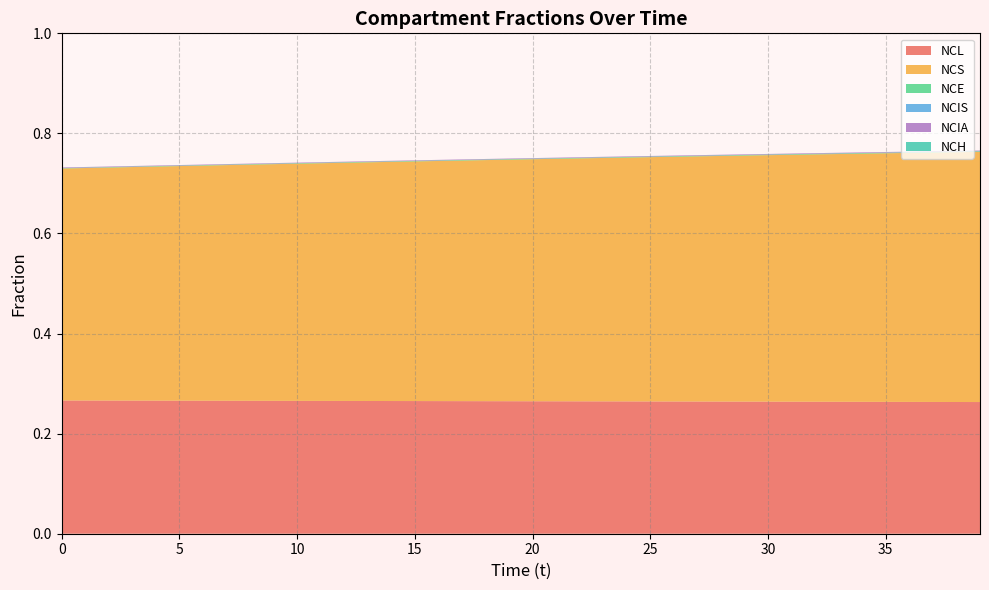

Reading left to right, list all the values displayed in this chart.

NCL: 0.3	0.3	0.3	0.3	0.3	0.3	0.3	0.3	0.3	0.3	0.3	0.3	0.3	0.3	0.3	0.3	0.3	0.3	0.3	0.3	0.3	0.3	0.3	0.3	0.3	0.3	0.3	0.3	0.3	0.3	0.3	0.3	0.3	0.3	0.3	0.3	0.3	0.3	0.3	0.3
NCS: 0.5	0.5	0.5	0.5	0.5	0.5	0.5	0.5	0.5	0.5	0.5	0.5	0.5	0.5	0.5	0.5	0.5	0.5	0.5	0.5	0.5	0.5	0.5	0.5	0.5	0.5	0.5	0.5	0.5	0.5	0.5	0.5	0.5	0.5	0.5	0.5	0.5	0.5	0.5	0.5
NCE: 0.0	0.0	0.0	0.0	0.0	0.0	0.0	0.0	0.0	0.0	0.0	0.0	0.0	0.0	0.0	0.0	0.0	0.0	0.0	0.0	0.0	0.0	0.0	0.0	0.0	0.0	0.0	0.0	0.0	0.0	0.0	0.0	0.0	0.0	0.0	0.0	0.0	0.0	0.0	0.0
NCIS: 0.0	0.0	0.0	0.0	0.0	0.0	0.0	0.0	0.0	0.0	0.0	0.0	0.0	0.0	0.0	0.0	0.0	0.0	0.0	0.0	0.0	0.0	0.0	0.0	0.0	0.0	0.0	0.0	0.0	0.0	0.0	0.0	0.0	0.0	0.0	0.0	0.0	0.0	0.0	0.0
NCIA: 0.0	0.0	0.0	0.0	0.0	0.0	0.0	0.0	0.0	0.0	0.0	0.0	0.0	0.0	0.0	0.0	0.0	0.0	0.0	0.0	0.0	0.0	0.0	0.0	0.0	0.0	0.0	0.0	0.0	0.0	0.0	0.0	0.0	0.0	0.0	0.0	0.0	0.0	0.0	0.0
NCH: 0.0	0.0	0.0	0.0	0.0	0.0	0.0	0.0	0.0	0.0	0.0	0.0	0.0	0.0	0.0	0.0	0.0	0.0	0.0	0.0	0.0	0.0	0.0	0.0	0.0	0.0	0.0	0.0	0.0	0.0	0.0	0.0	0.0	0.0	0.0	0.0	0.0	0.0	0.0	0.0